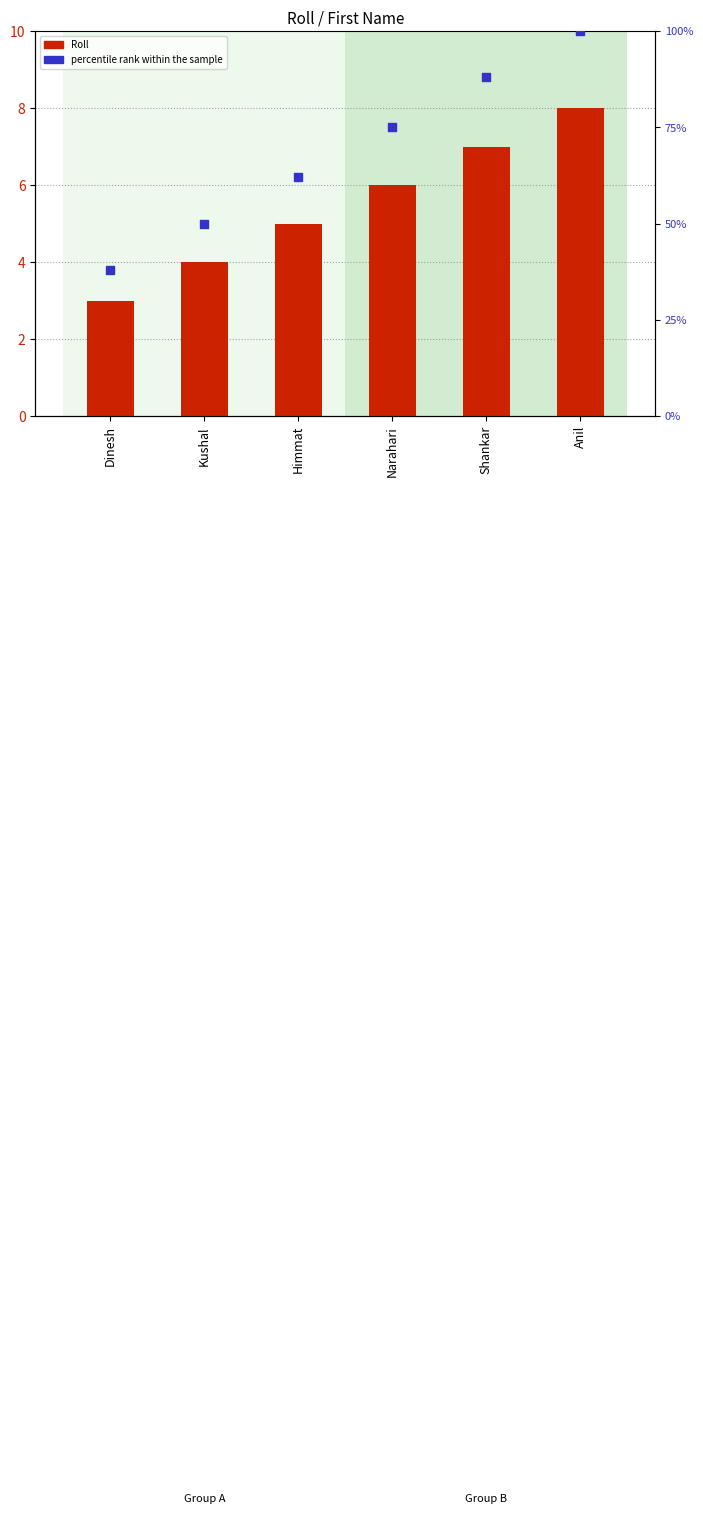

What are all the series names shown in the legend?

Roll, percentile rank within the sample